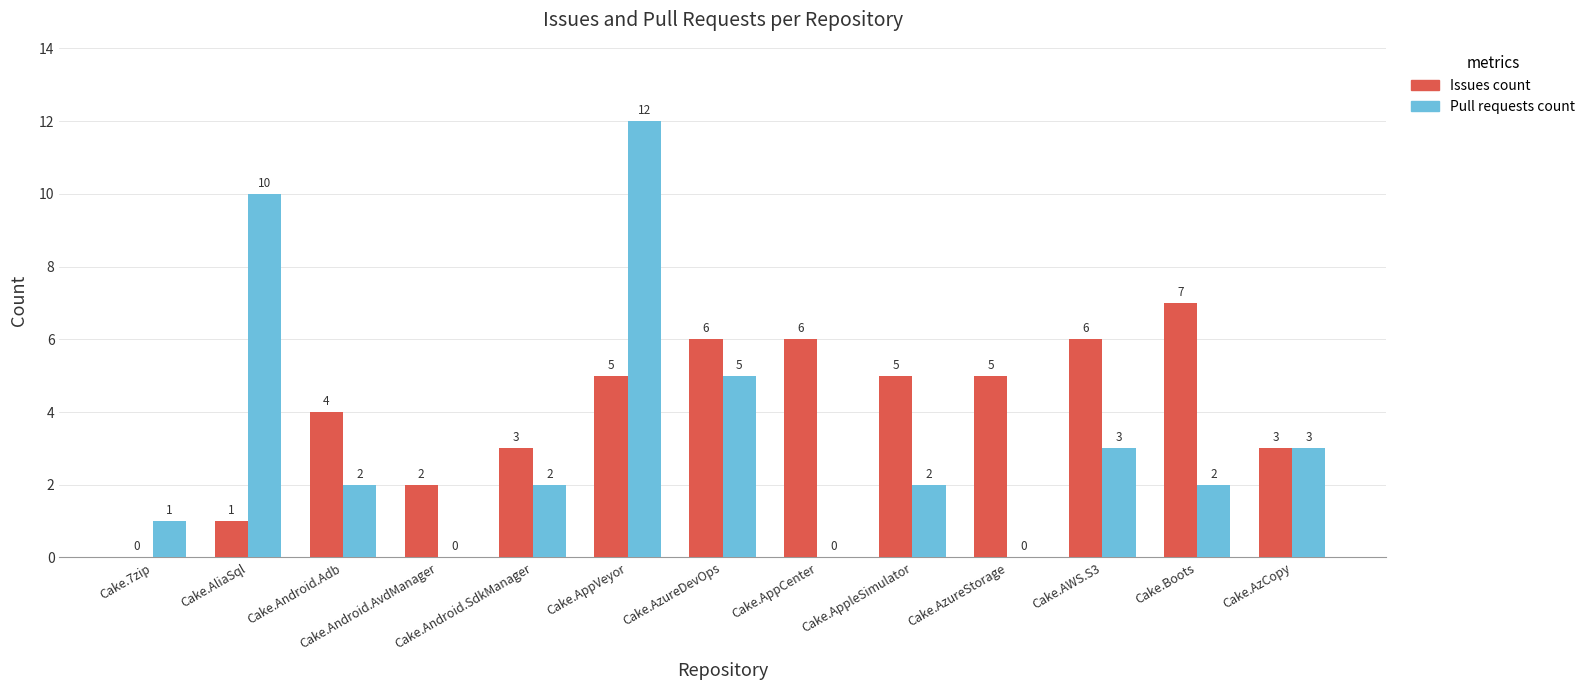

What is the highest value of the Issues count series?

7